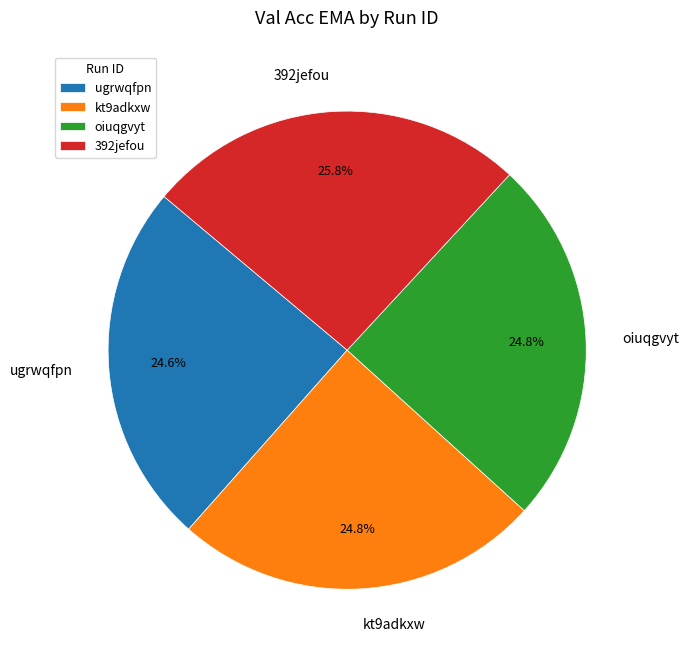

How many segments does this pie chart have?

4